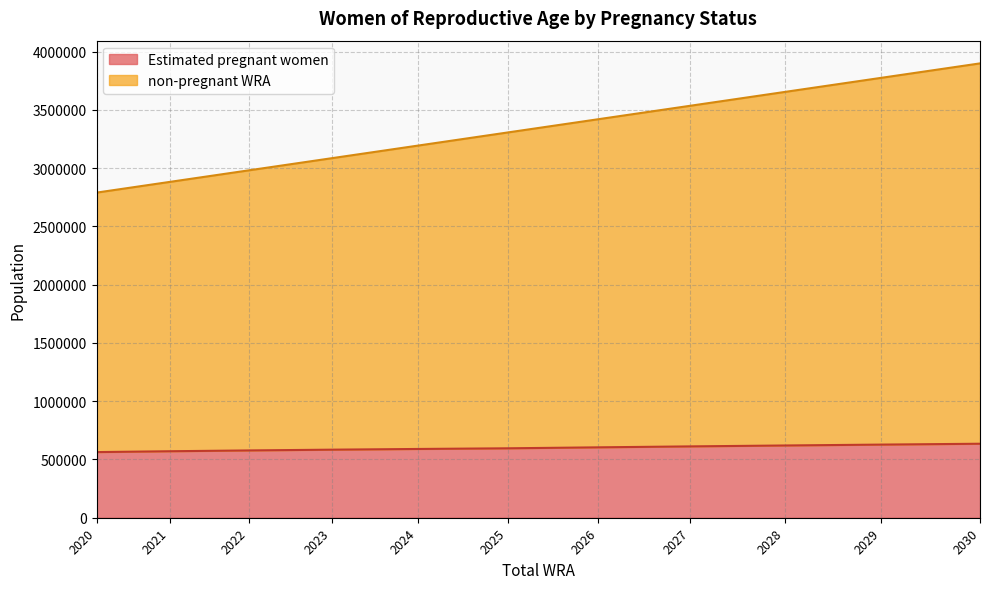

What is the average value of the Estimated pregnant women series?

598196.8